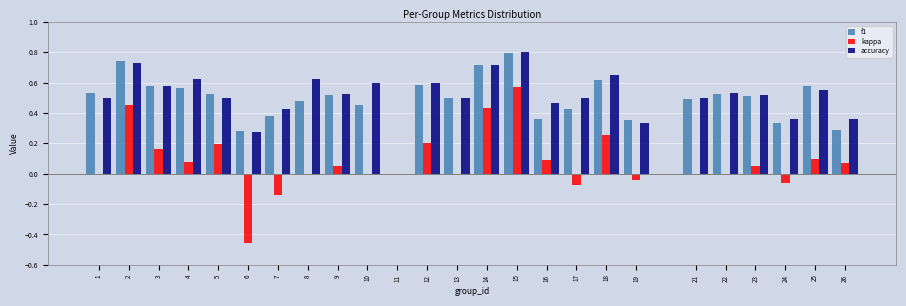

What is the maximum value shown in the chart?

0.8